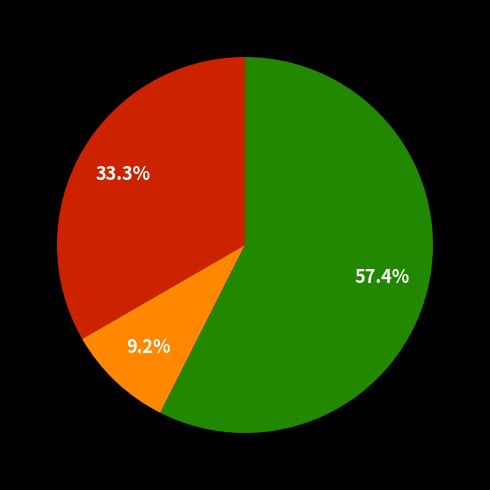

Does any single category account for the majority?

Yes